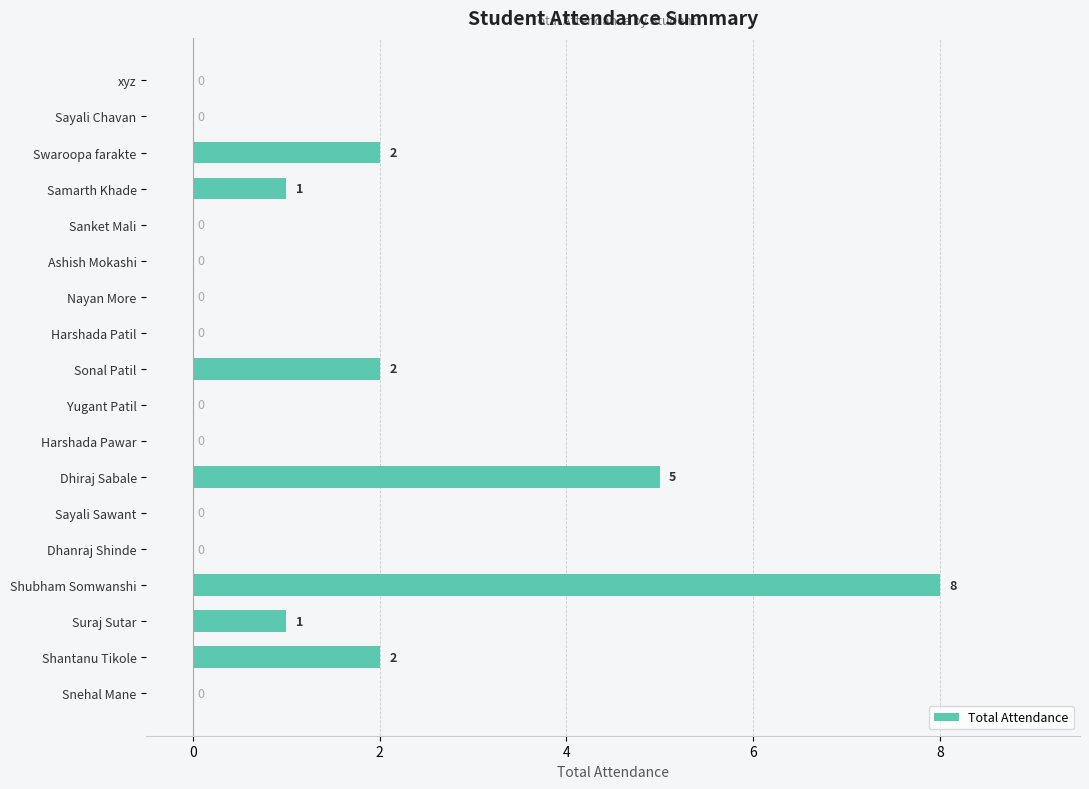

How many values are between 0 and 2?

16